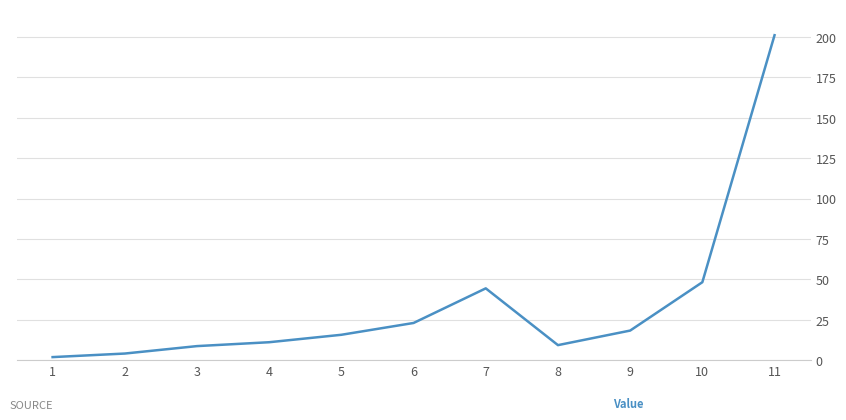

What is the difference between the maximum and second lowest values?

196.8